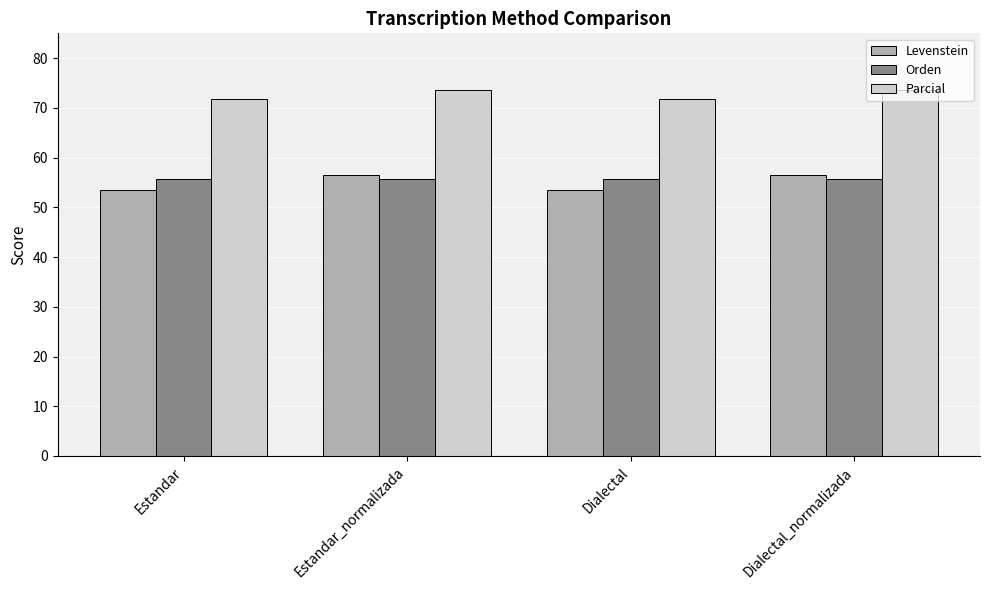

What is the sum of the Levenstein values at Estandar and Dialectal?

107.1